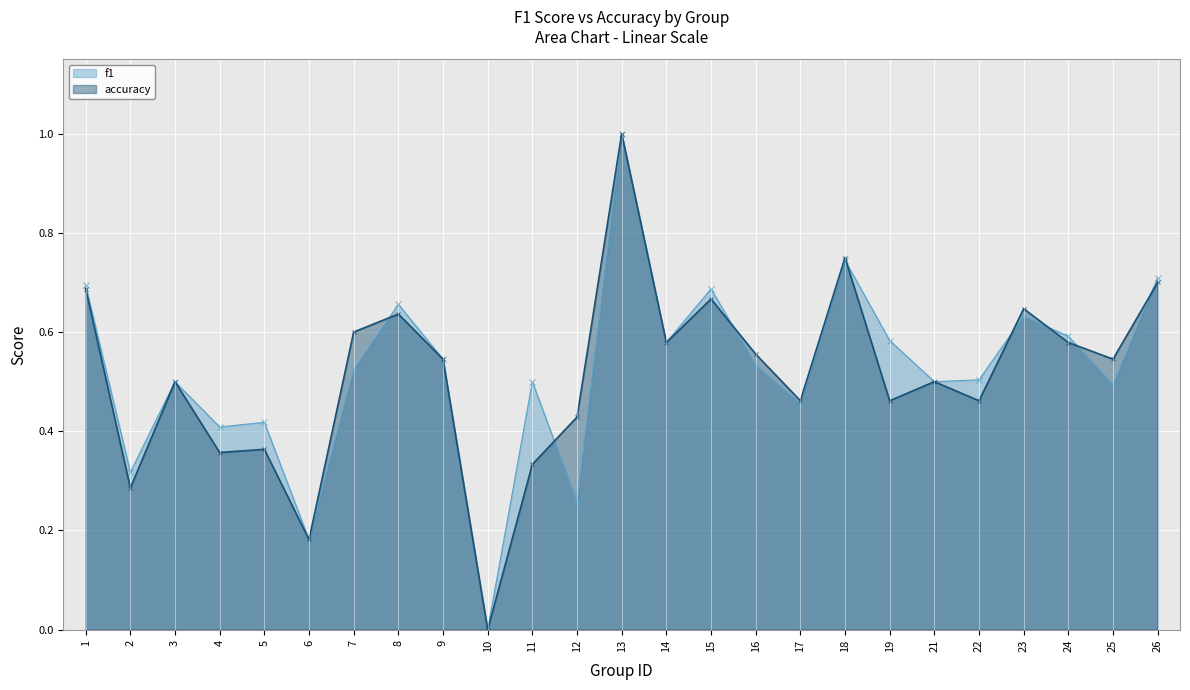

Rank the categories by accuracy value from highest to lowest.

13, 18, 26, 1, 15, 23, 8, 7, 14, 24, 16, 9, 25, 3, 21, 17, 19, 22, 12, 5, 4, 11, 2, 6, 10